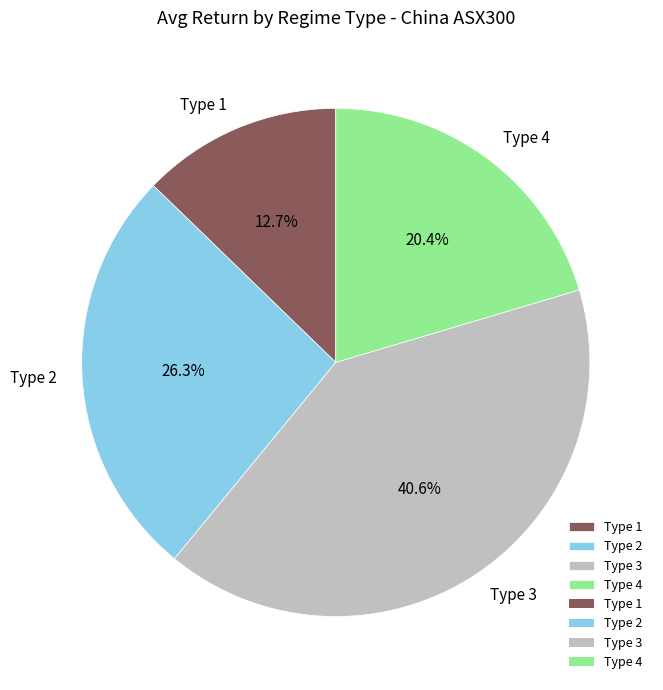

What is the smallest slice in the pie chart?

Type 1